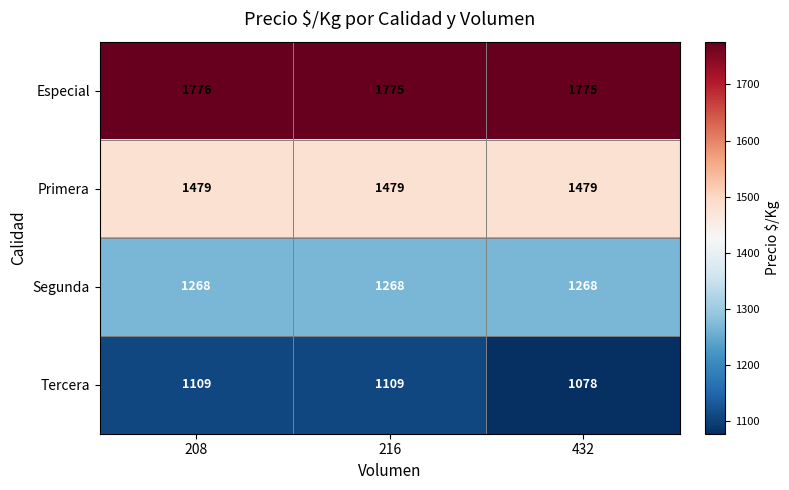

What is the difference between the Tercera values at 432 and 208?

31